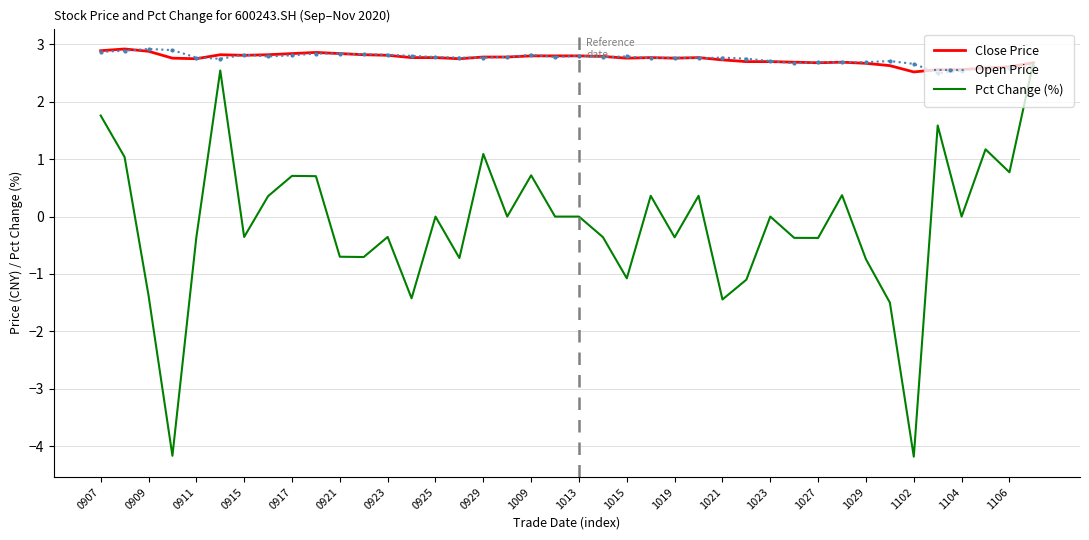

What is the minimum value for Close Price?

2.5